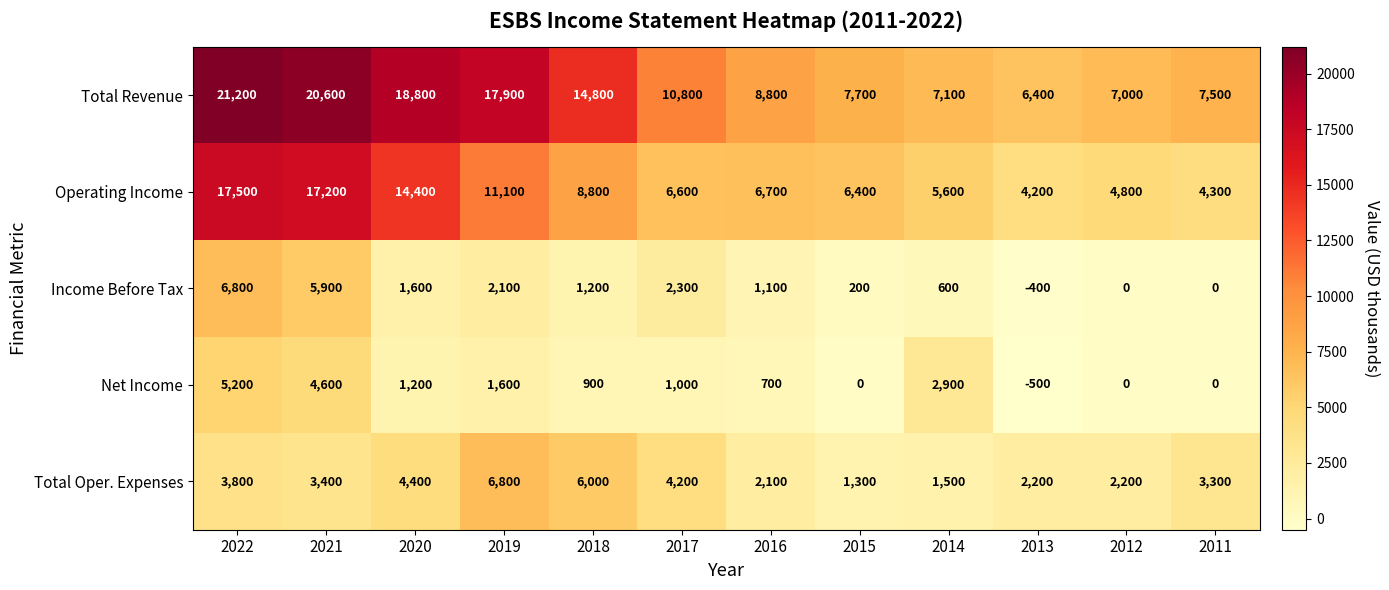

Is it true that Operating Income equals 6700 at 2016?

True